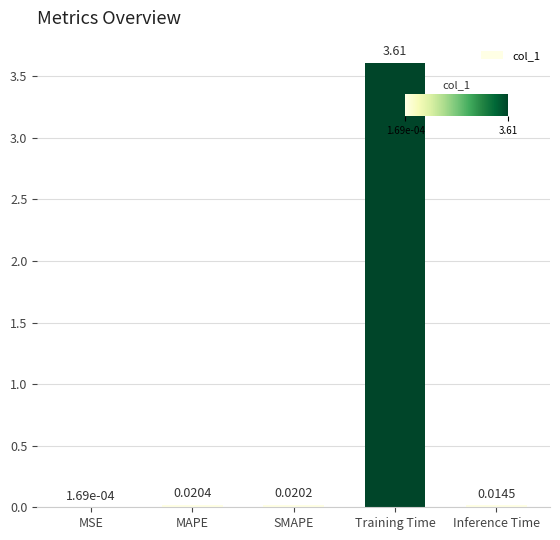

At which label is the value closest to 1?

MAPE